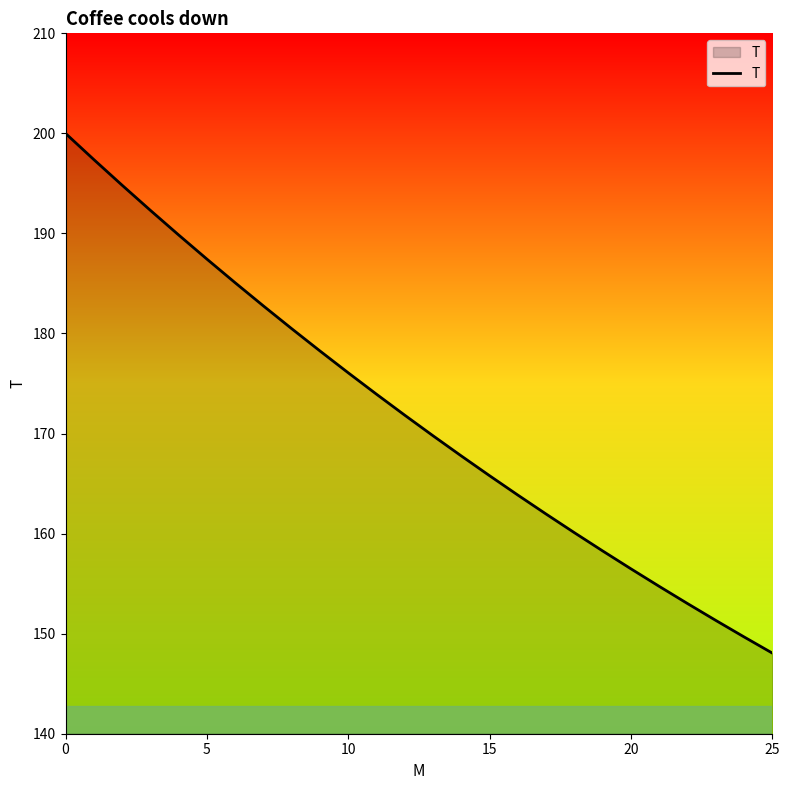

What is the greatest value displayed?

200.0